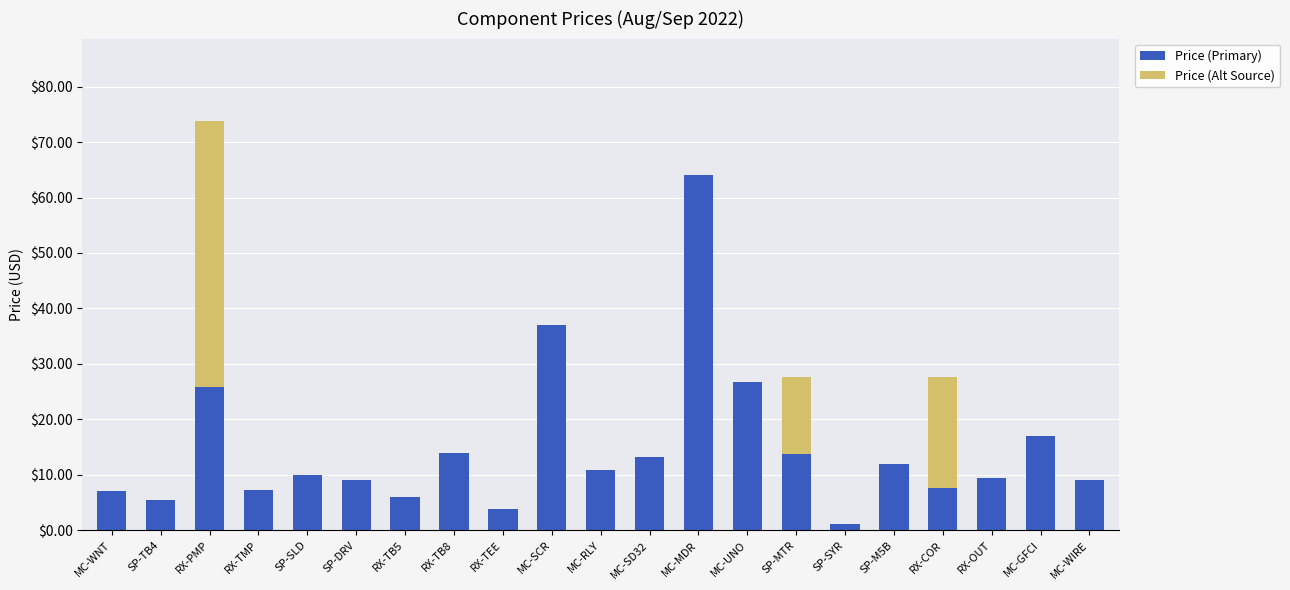

Read the Price (Primary) value at RX-TEE.

3.8